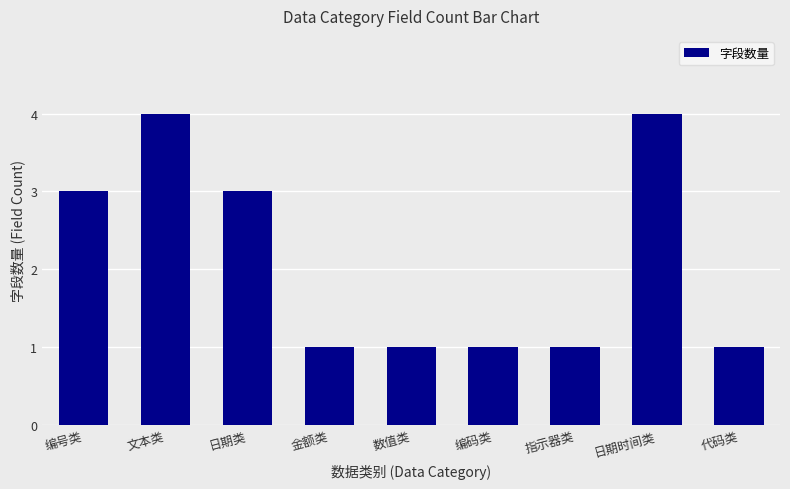

Reading left to right, what are all the values shown in this chart?

编号类=3	文本类=4	日期类=3	金额类=1	数值类=1	编码类=1	指示器类=1	日期时间类=4	代码类=1